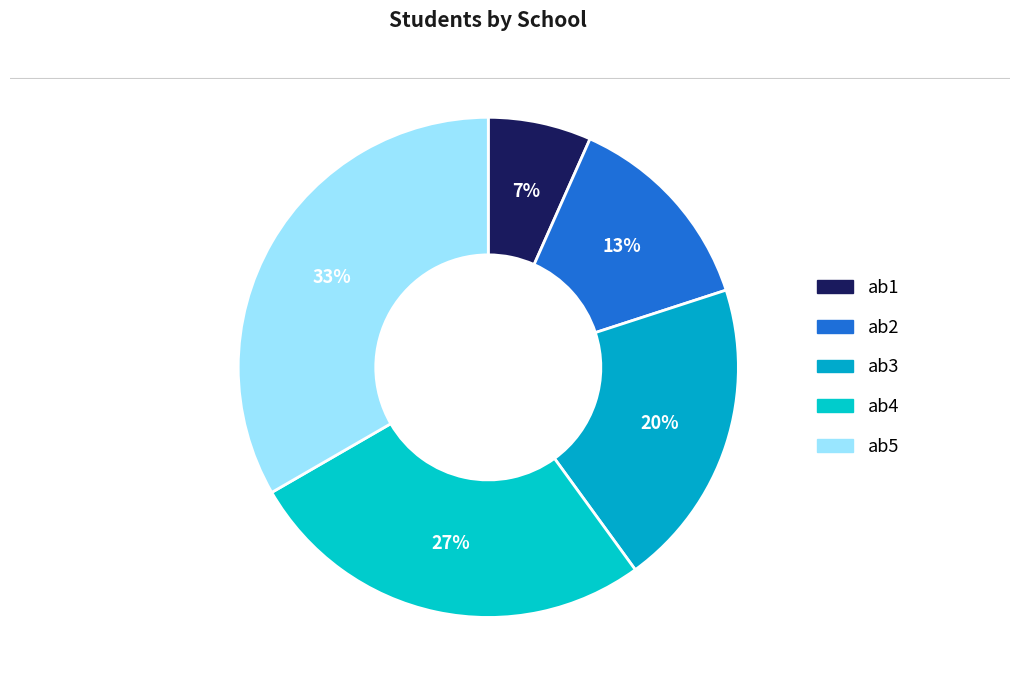

Rank the categories by value from lowest to highest.

ab1, ab2, ab3, ab4, ab5